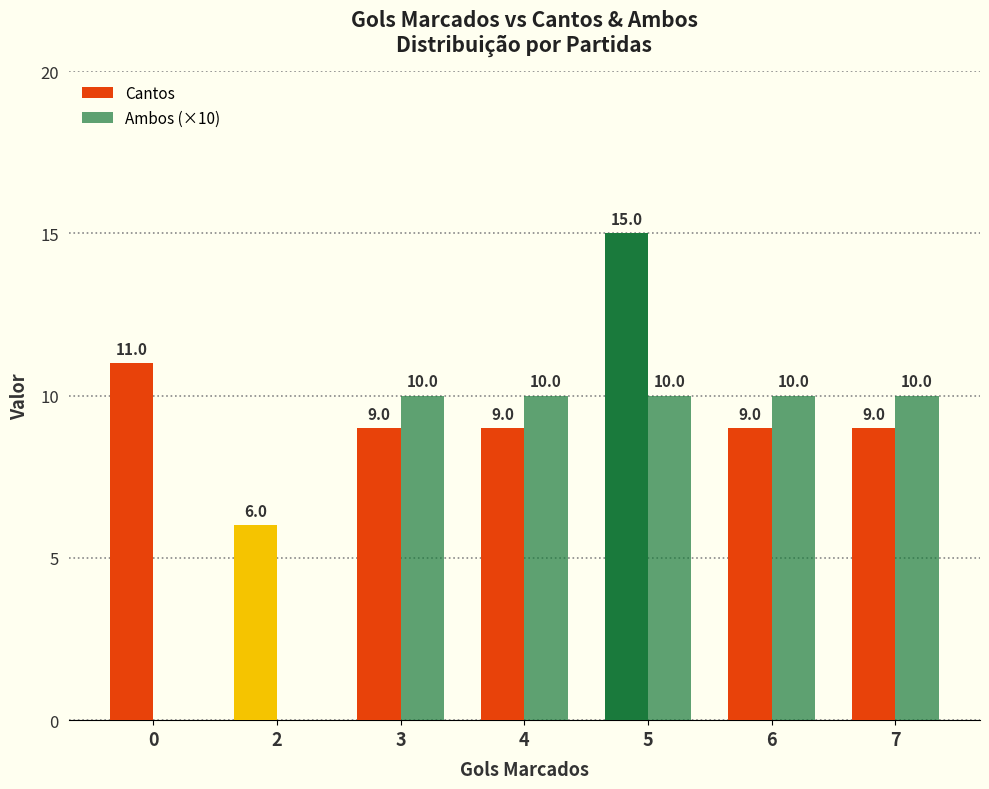

Count the number of categories in the chart.

7